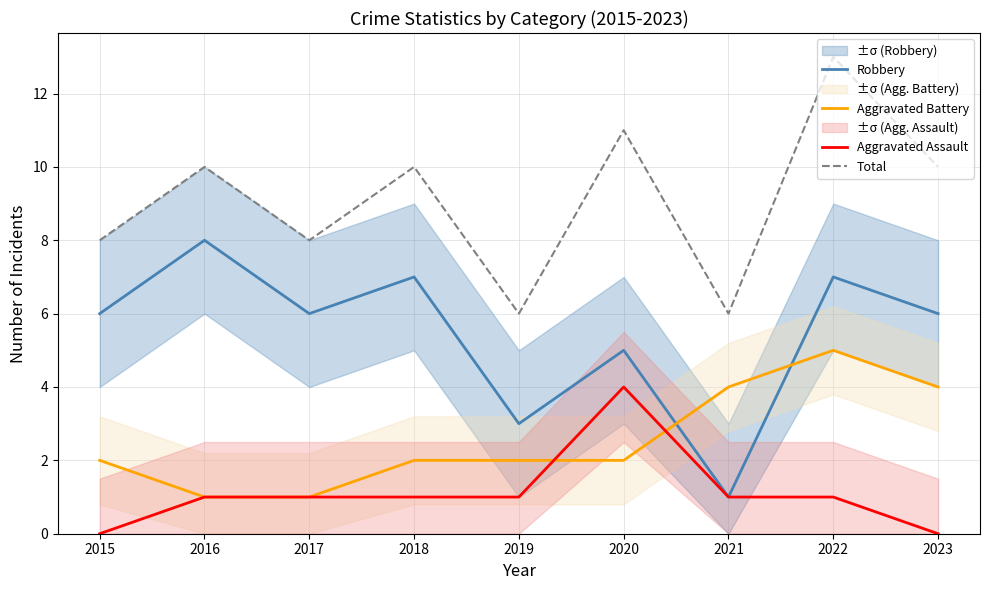

What is the difference between the maximum and minimum values in the Aggravated Battery series?

4